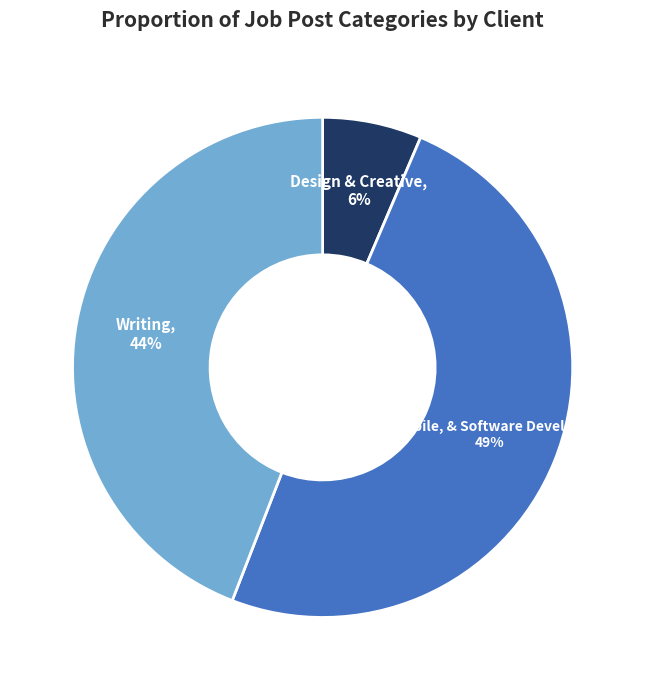

Rank the categories by value from highest to lowest.

Web, Mobile, & Software Development, Writing, Design & Creative